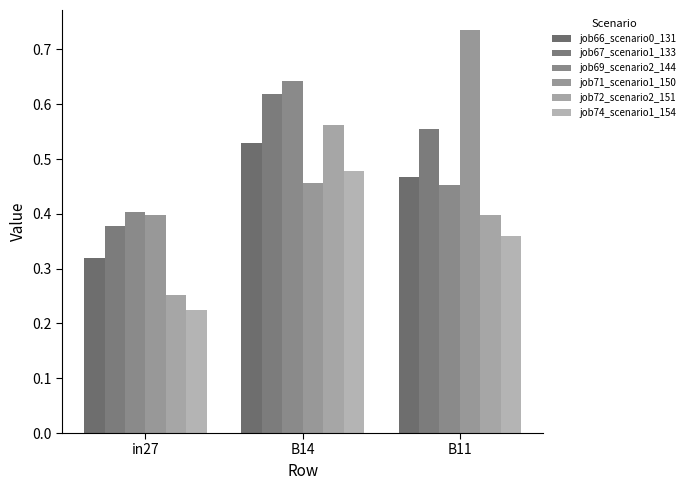

Which category has the lowest value in the job69_scenario2_144 series?

in27